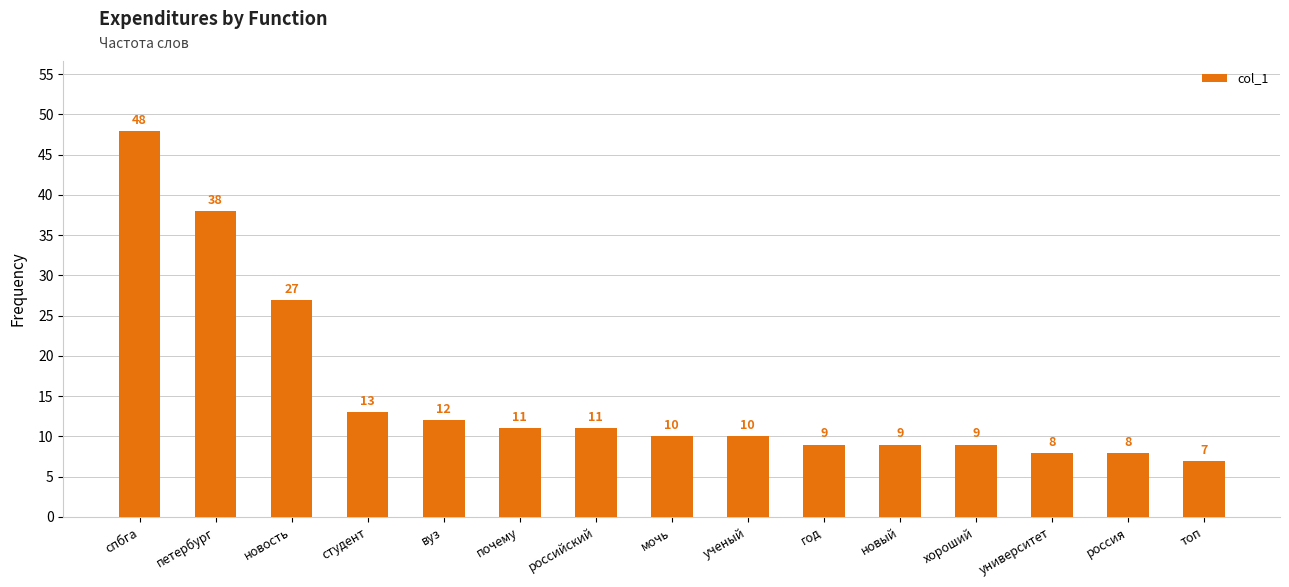

Which has a higher value, топ or российский?

российский